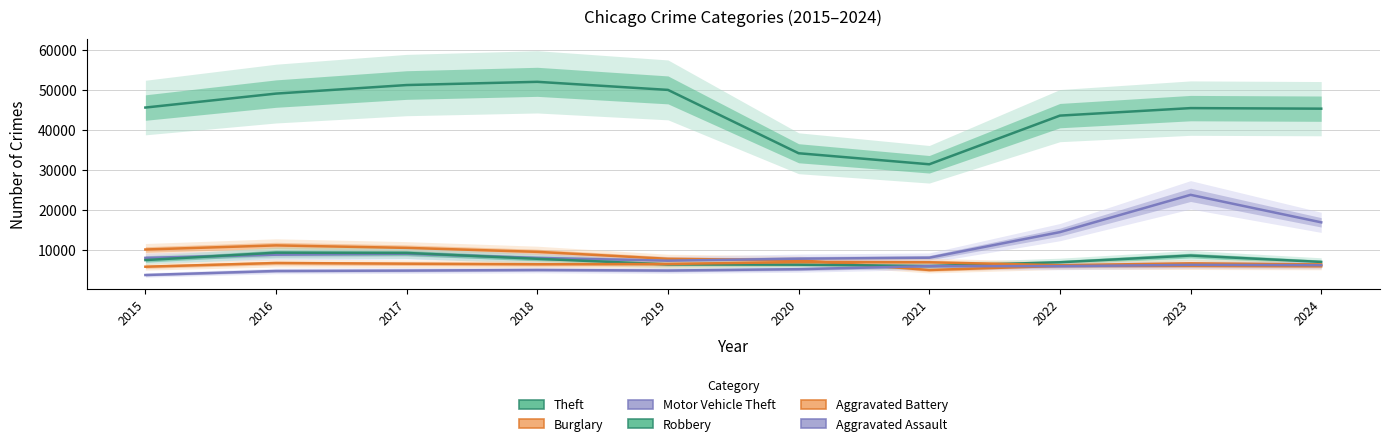

How many interior local valleys does the Aggravated Assault series have?

2